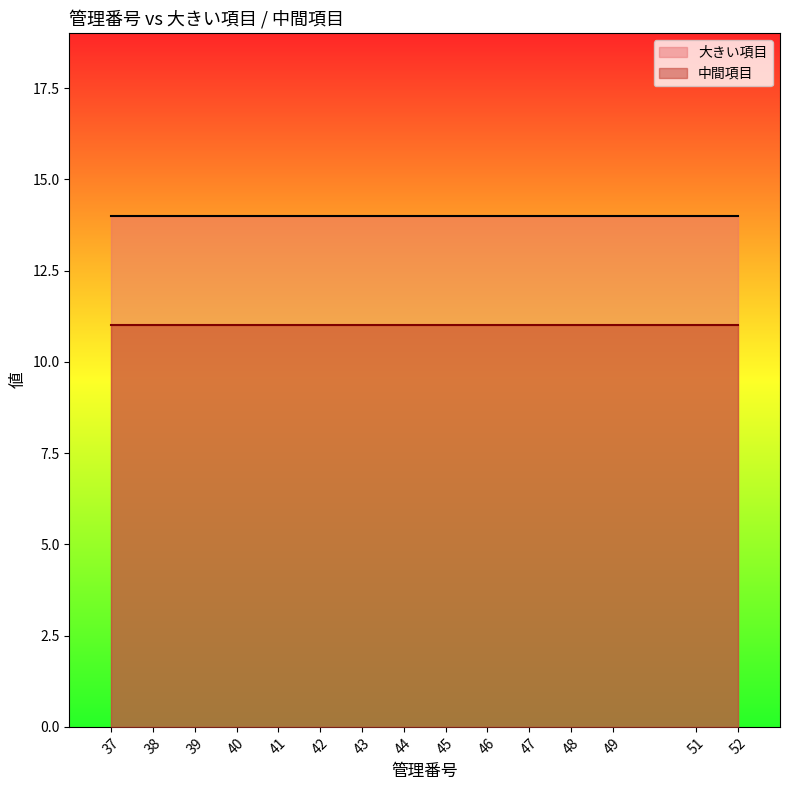

What is the minimum value for 中間項目?

11